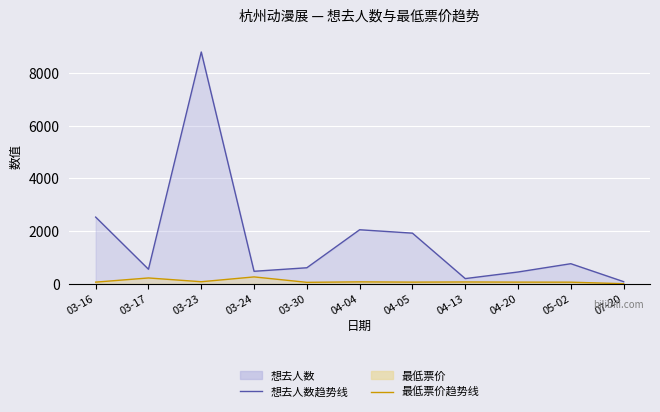

Rank the series by their maximum value, from highest to lowest.

想去人数趋势线, 最低票价趋势线